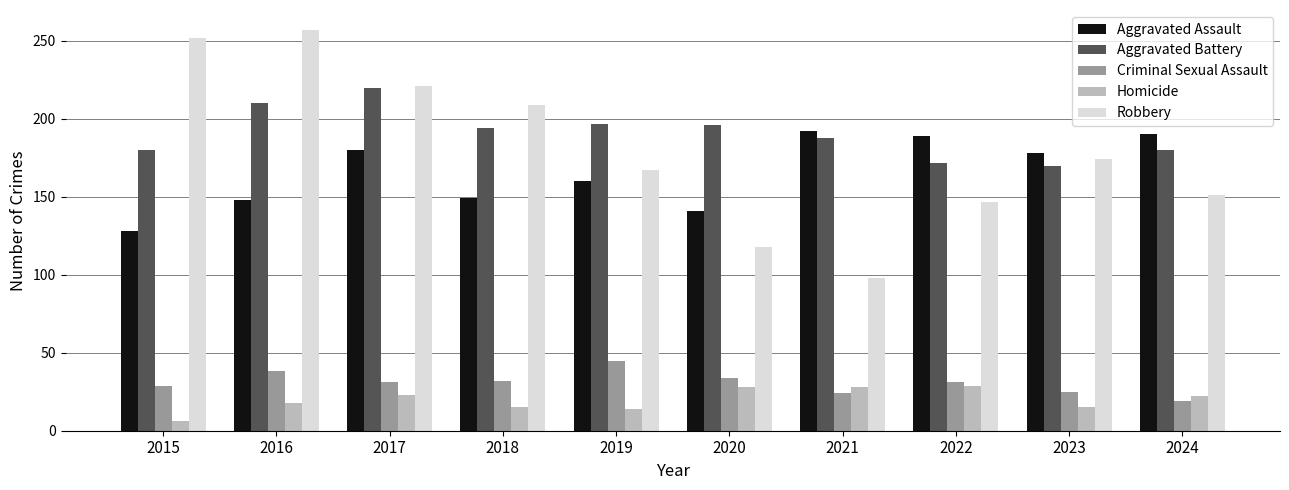

What is the highest value of the Robbery series?

257